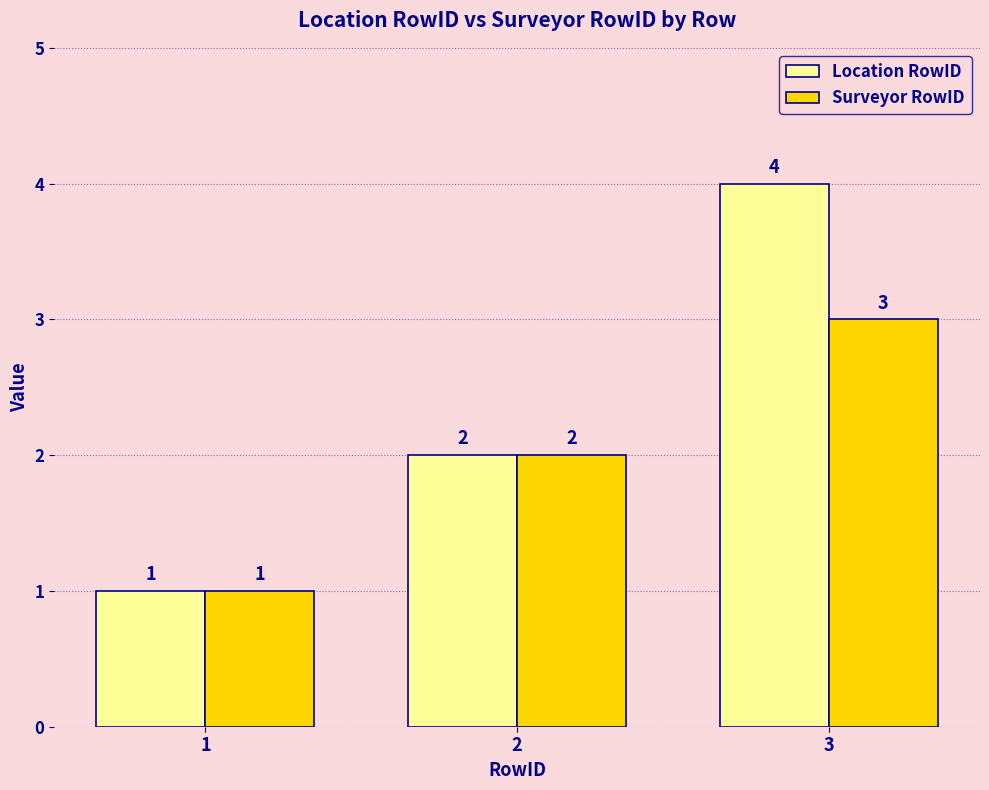

At which label is Surveyor RowID closest to 2?

2